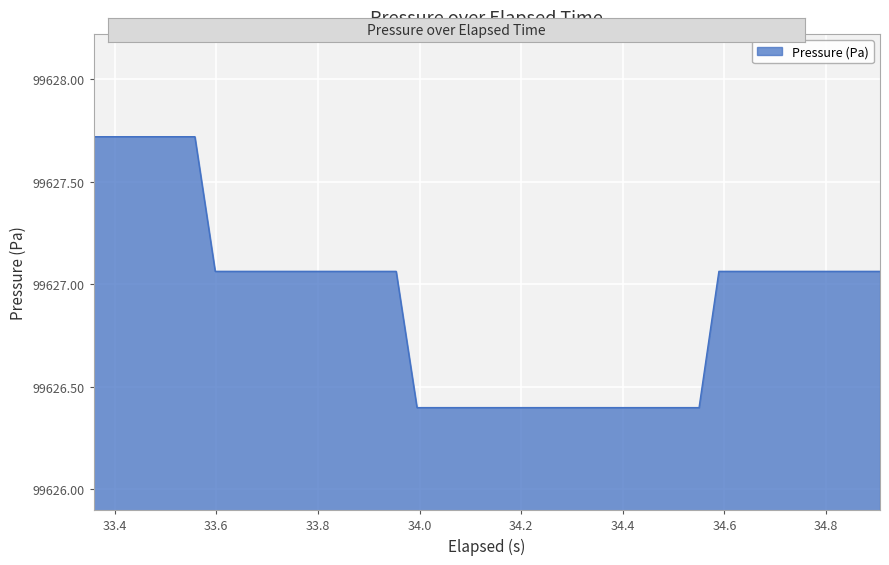

What is the difference between the maximum and minimum values?

1.3